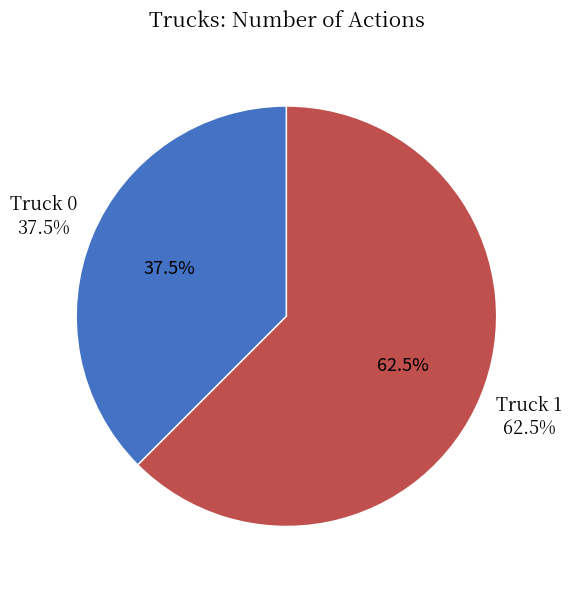

How many segments does this pie chart have?

2